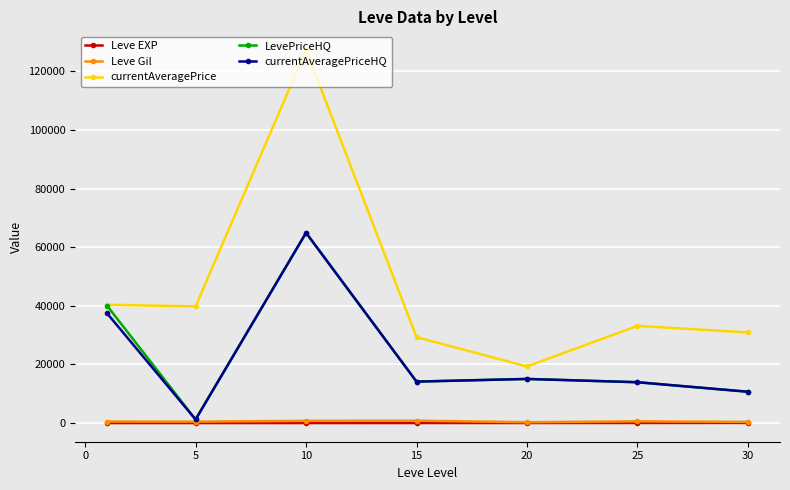

Which series has the largest range (max minus min)?

currentAveragePrice